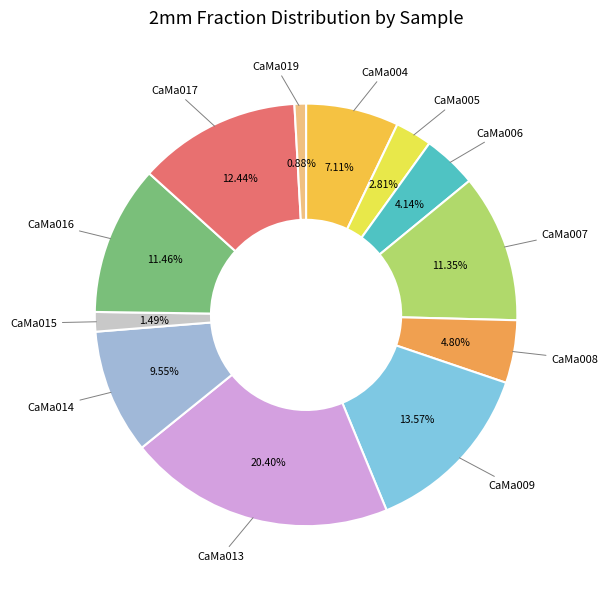

How many segments does this pie chart have?

12